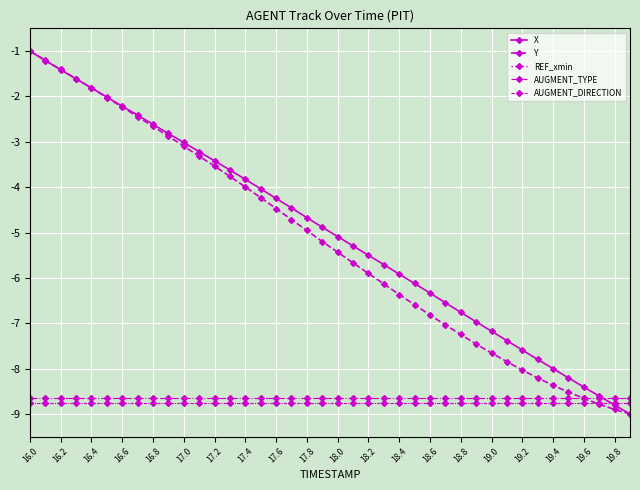

How many categories are shown in the chart?

40